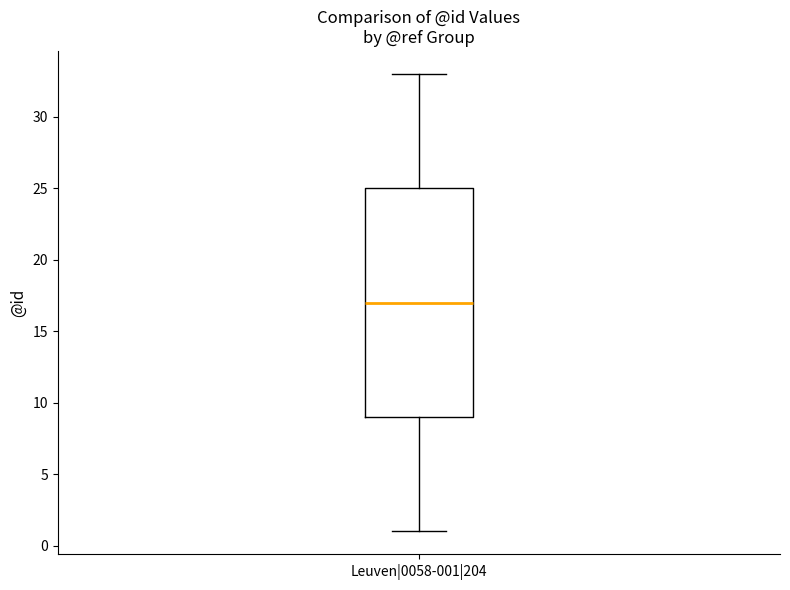

Read this box plot against the y-axis: the position of the median line, the range covered by the box, and the ends of both whiskers. The values are not printed on the chart, so give them approximately, as read against the axis.

median 17, box 9 to 25, whiskers 1 to 33